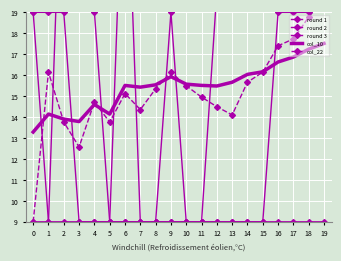

How many data points in col_22 are less than 15?

9